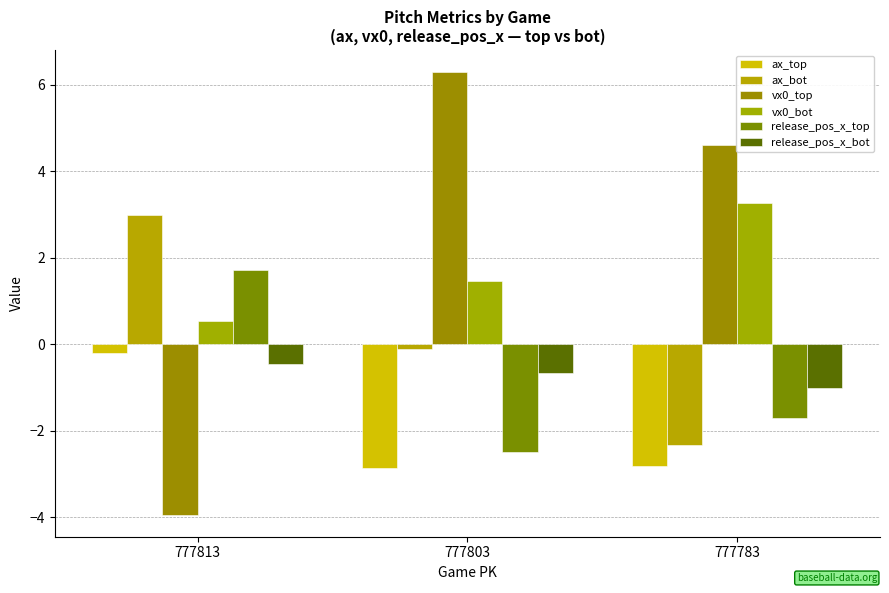

Reading right to left, transcribe all the data shown in this chart.

ax_top: -2.8	-2.9	-0.2
ax_bot: -2.3	-0.1	3.0
vx0_top: 4.6	6.3	-3.9
vx0_bot: 3.3	1.5	0.5
release_pos_x_top: -1.7	-2.5	1.7
release_pos_x_bot: -1.0	-0.7	-0.5